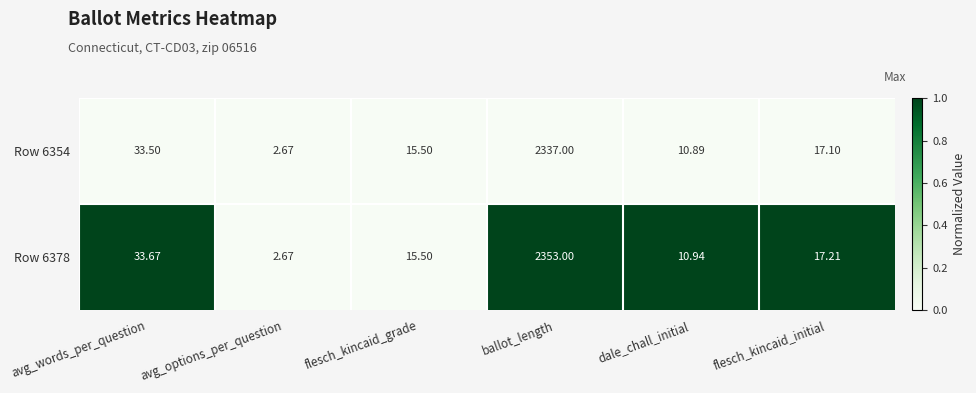

Which series has the widest spread of values?

Row 6378